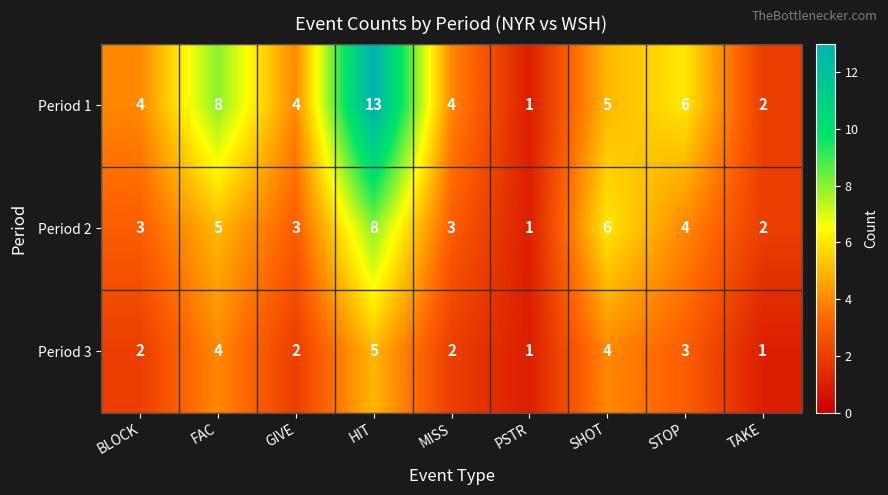

What is the smallest value displayed?

1